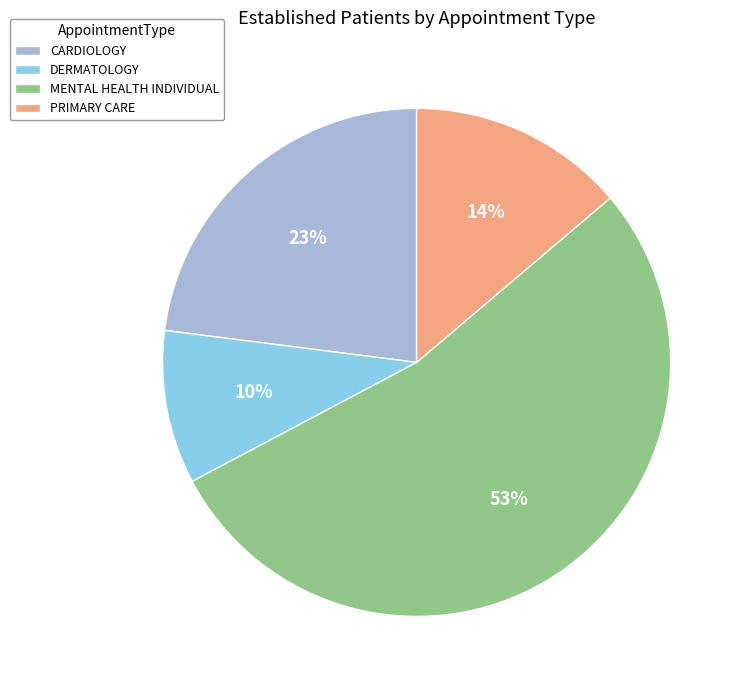

What is the largest slice in the pie chart?

MENTAL HEALTH INDIVIDUAL